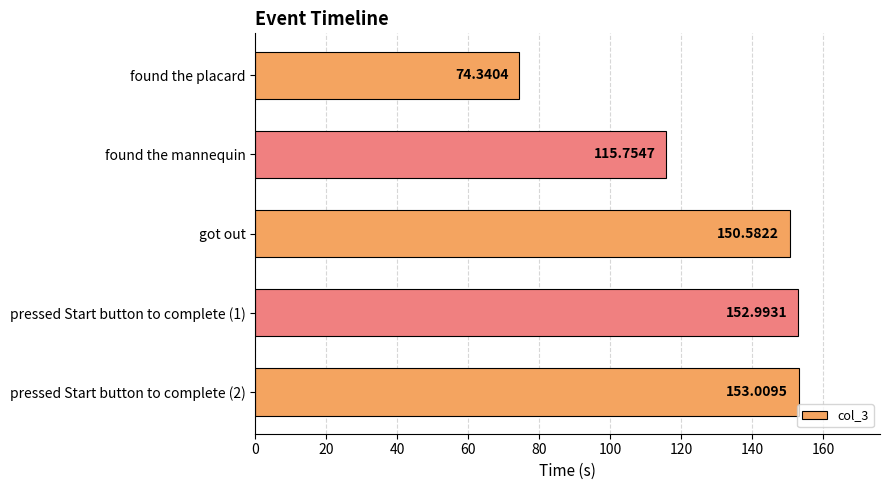

What is the average value?

129.3